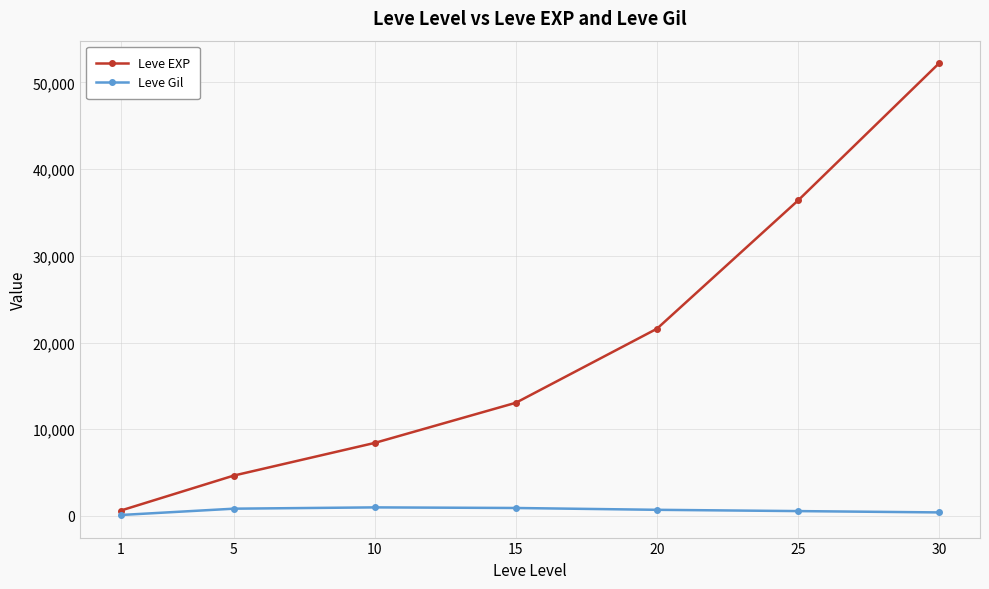

At which category is the sum across all series the highest?

30